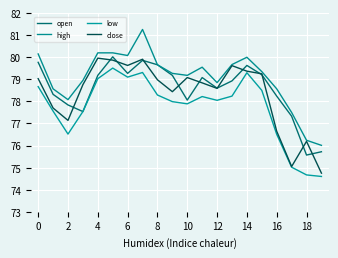

How many lines are shown in the chart?

4